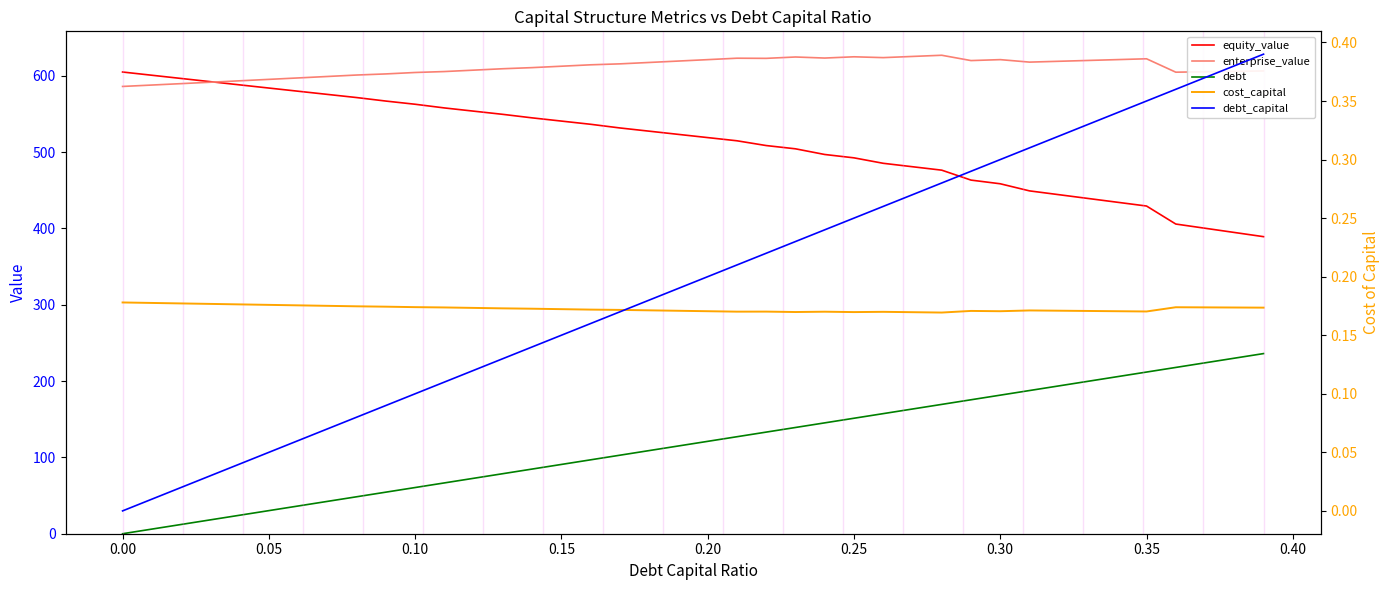

How many data points in debt_capital are above 0?

39